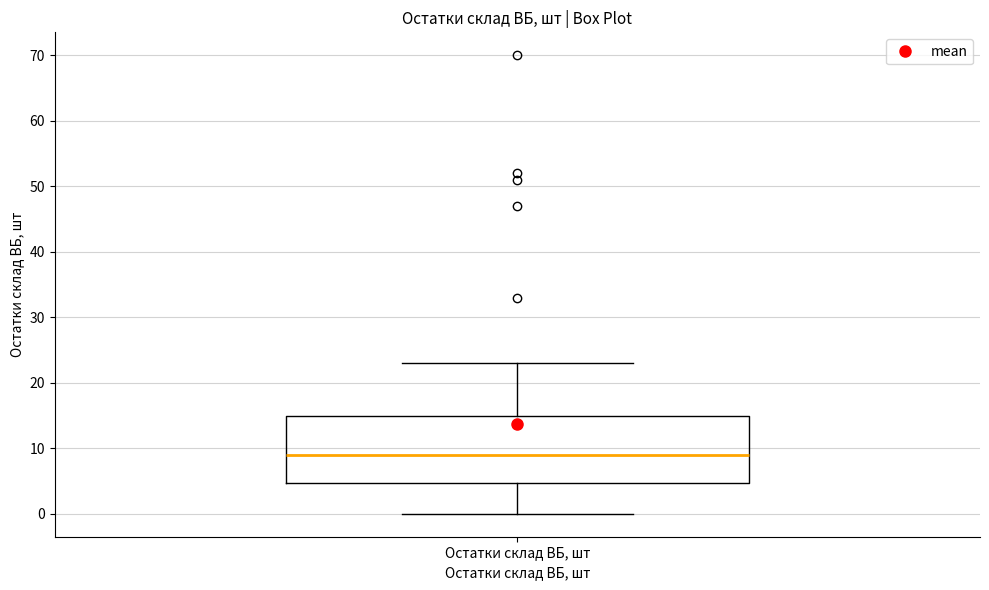

Where is the lower edge of the box for Остатки склад ВБ, шт on the y-axis? The values are not printed on the chart, so give them approximately, as read against the axis.

5